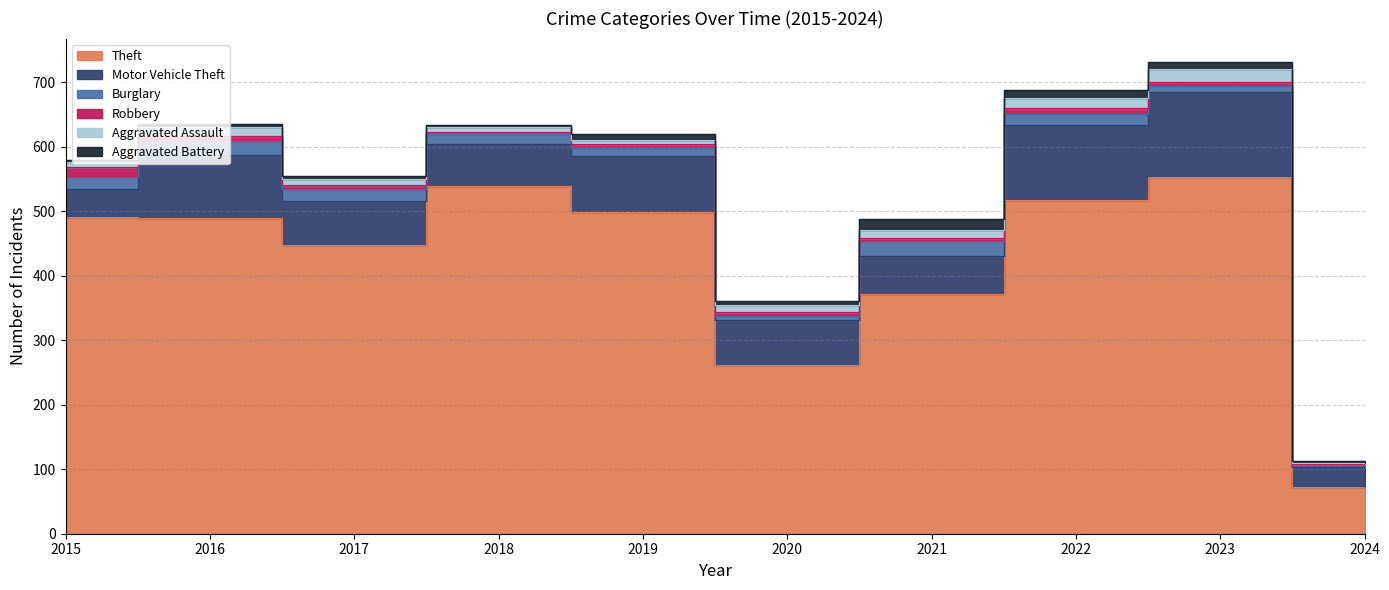

What is the value of the Aggravated Assault point at the 6th from the left?

11